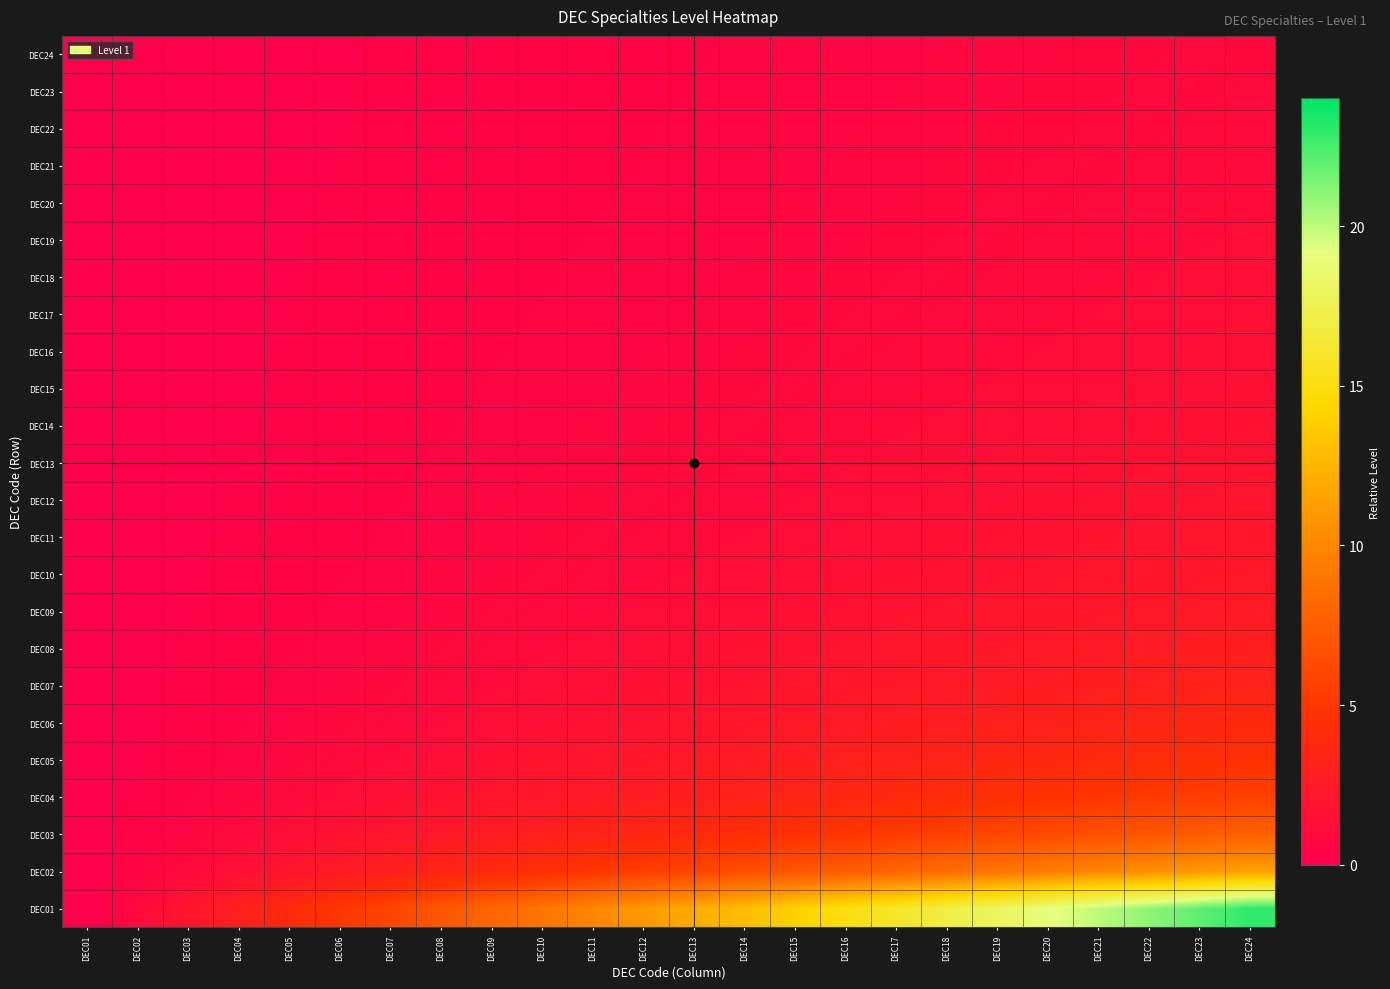

Between DEC04 and DEC23, which series saw the biggest shift?

DEC01